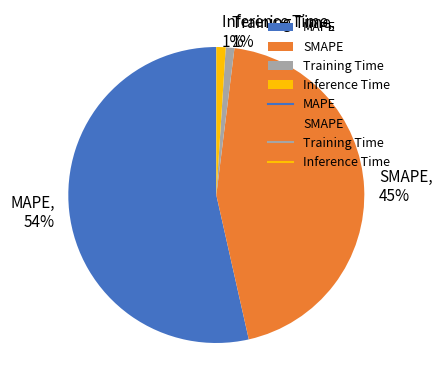

Is Inference Time the majority of the pie?

No